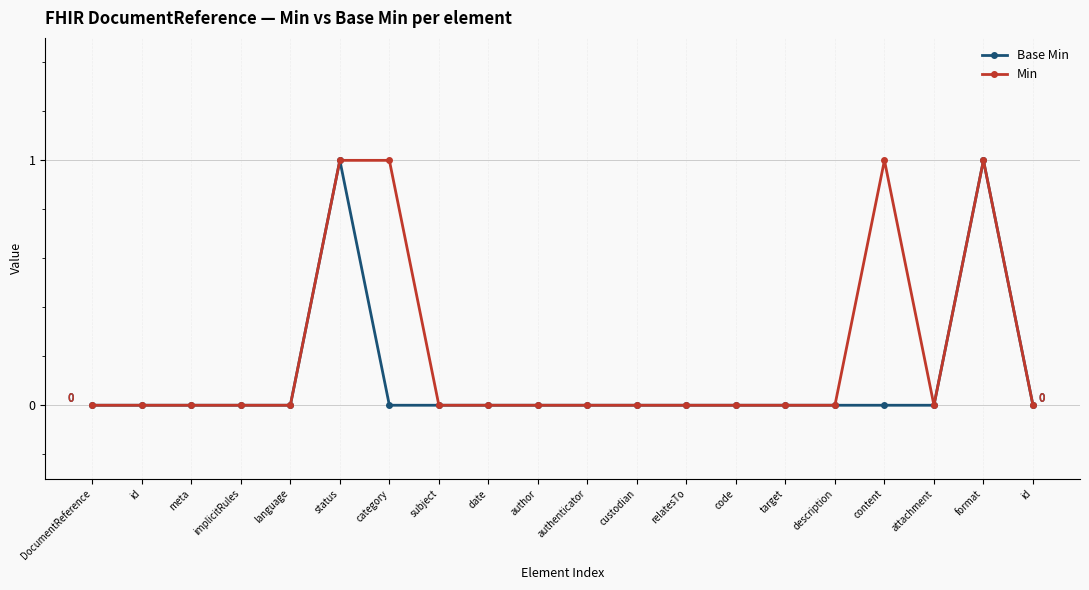

In Min, how many points are higher than both neighbors (excluding endpoints)?

2